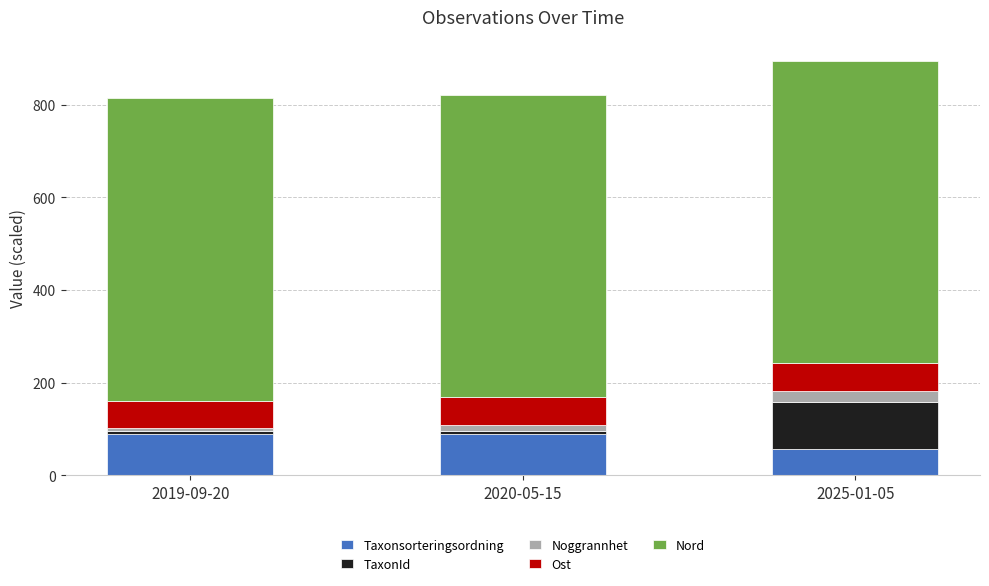

Read the Taxonsorteringsordning value at 2025-01-05.

57.4